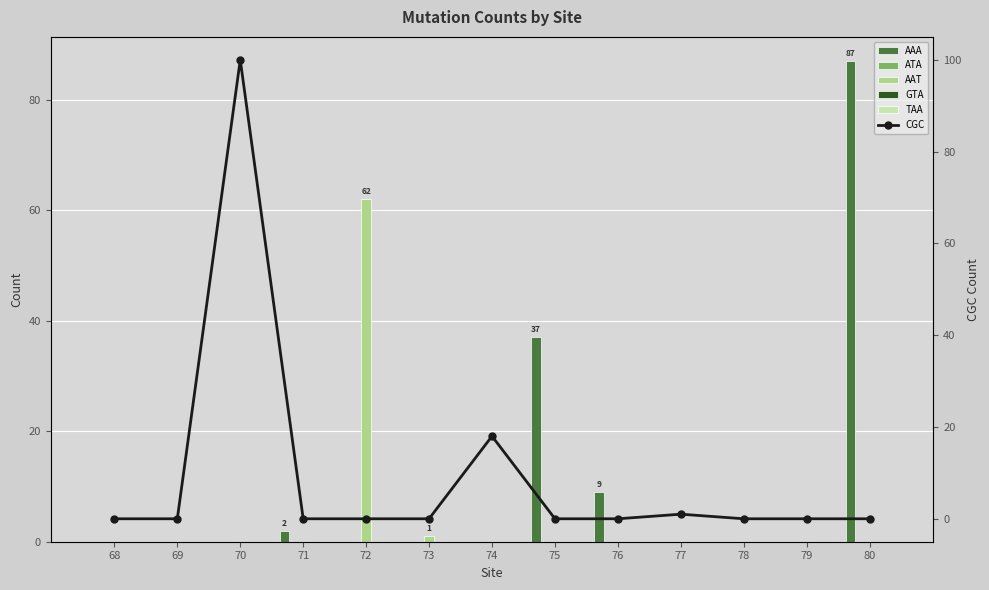

What is the spread (max minus min) of values at 77?

1